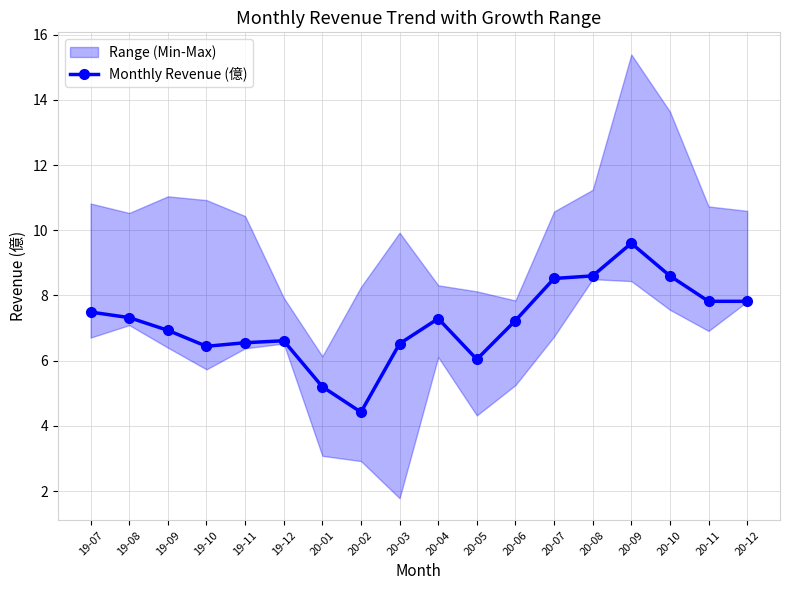

What is the difference between the values at 19-10 and 19-07?

1.0